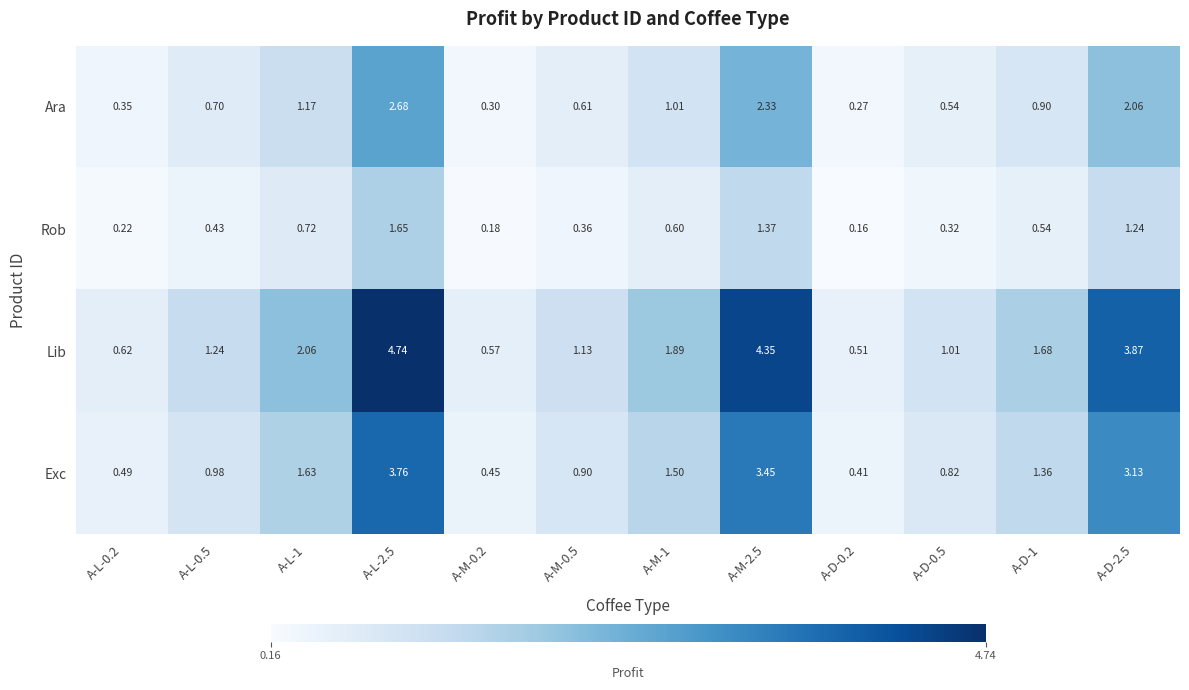

How many data points does each series have?

12